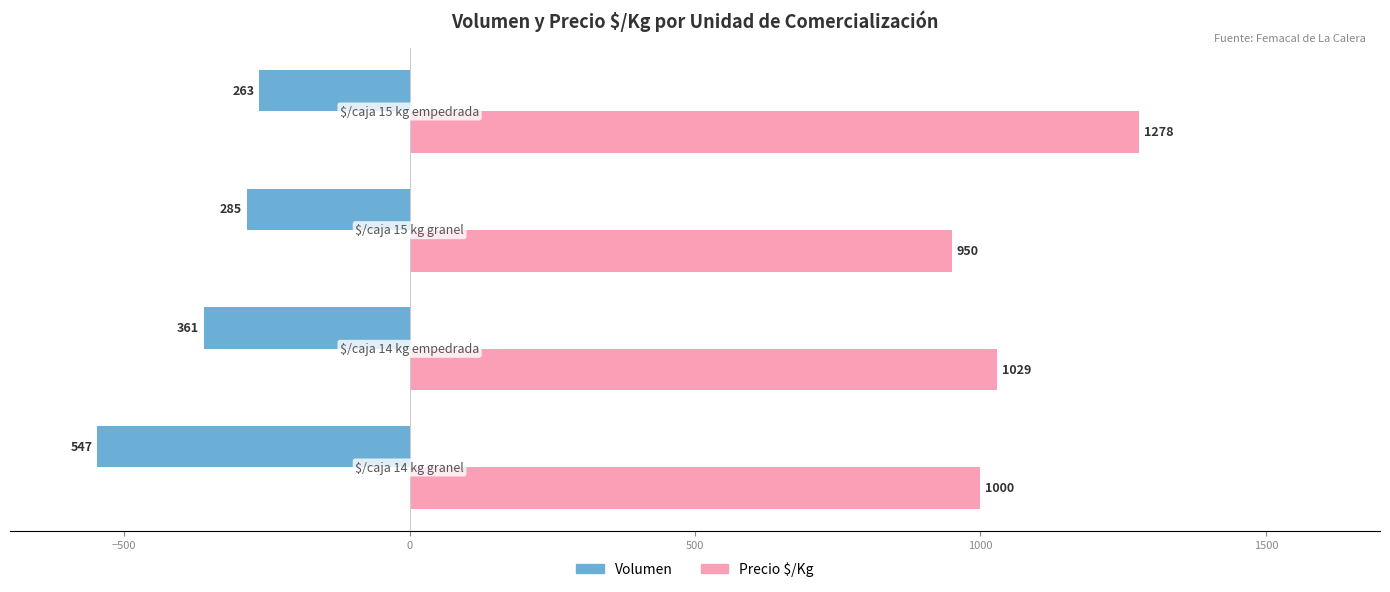

What is the smallest value displayed?

-547